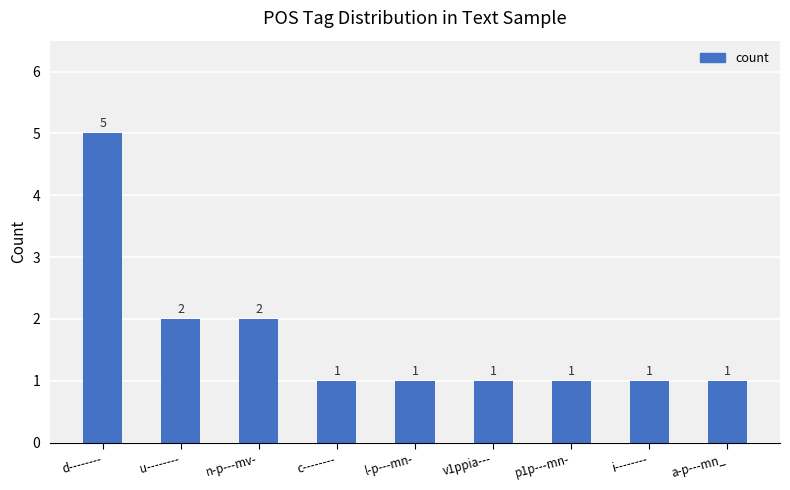

What is the minimum value shown in the chart?

1